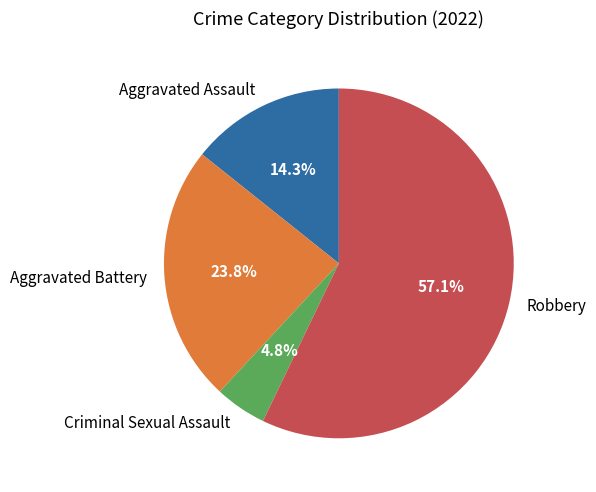

Rank the categories by value from highest to lowest.

Robbery, Aggravated Battery, Aggravated Assault, Criminal Sexual Assault